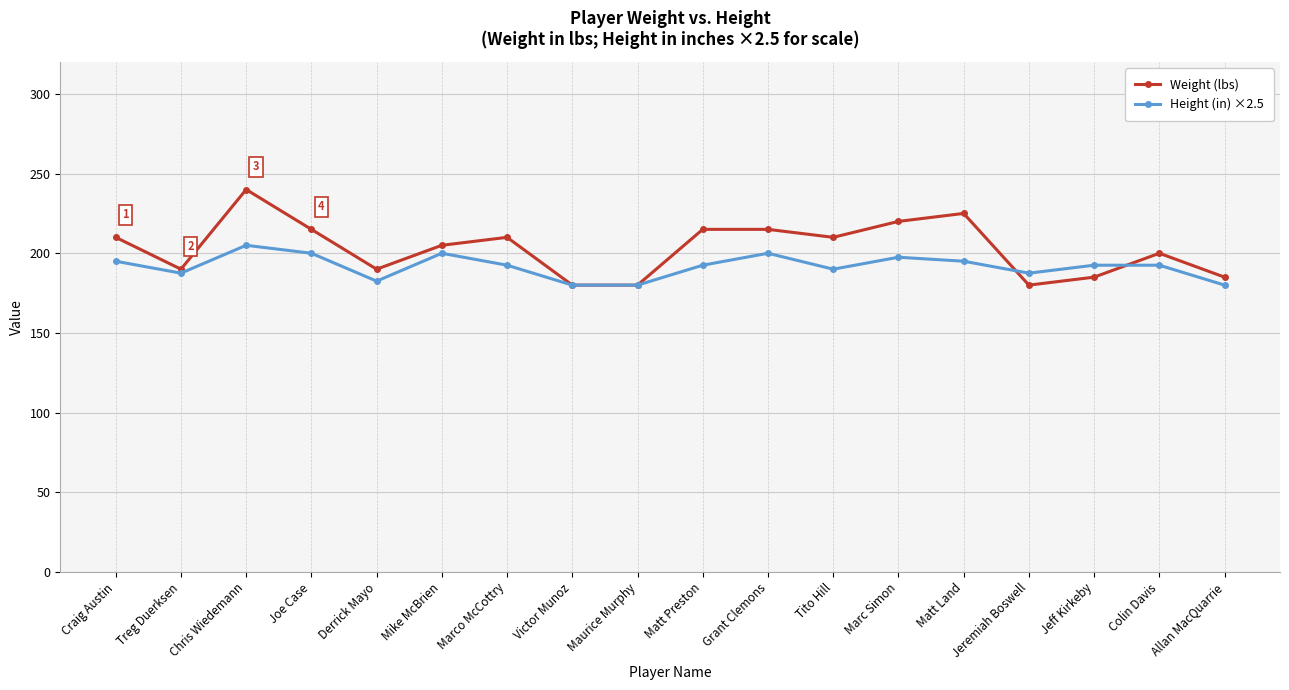

Count the number of categories in the chart.

18